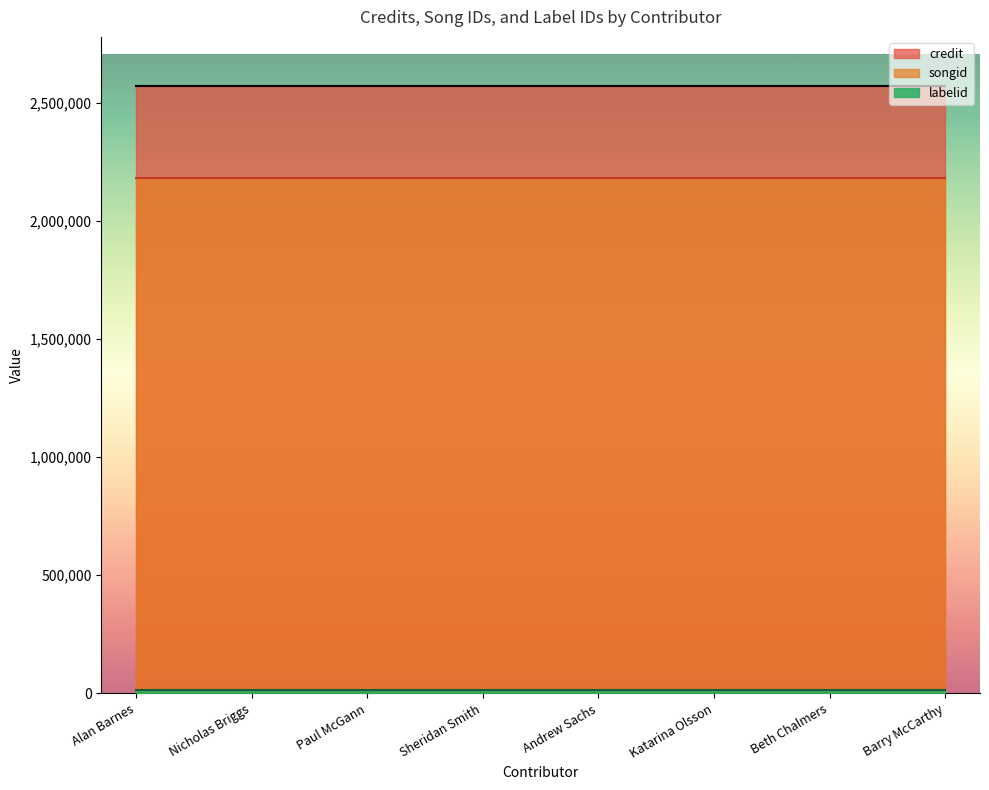

What is the minimum value shown in the chart?

16092